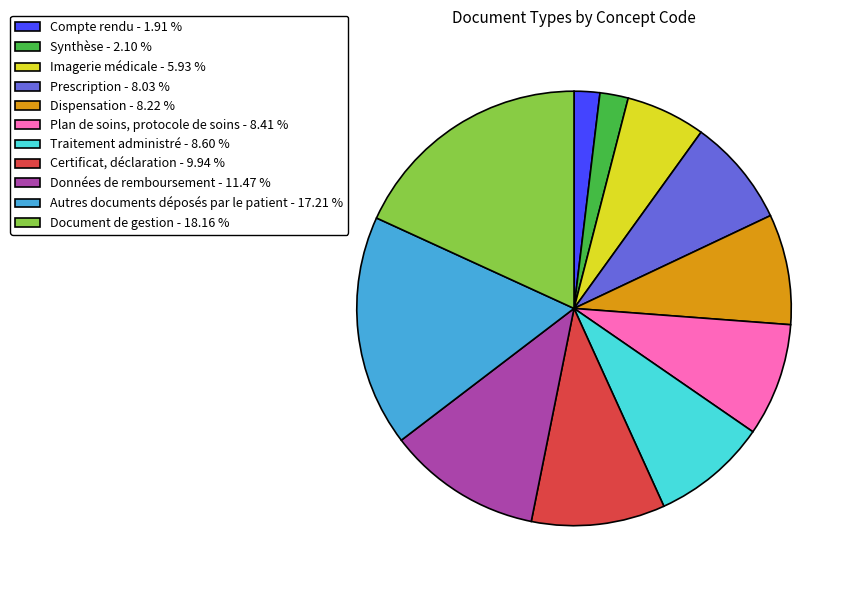

Between Plan de soins, protocole de soins - 8.41 % and Certificat, déclaration - 9.94 %, which is larger?

Certificat, déclaration - 9.94 %